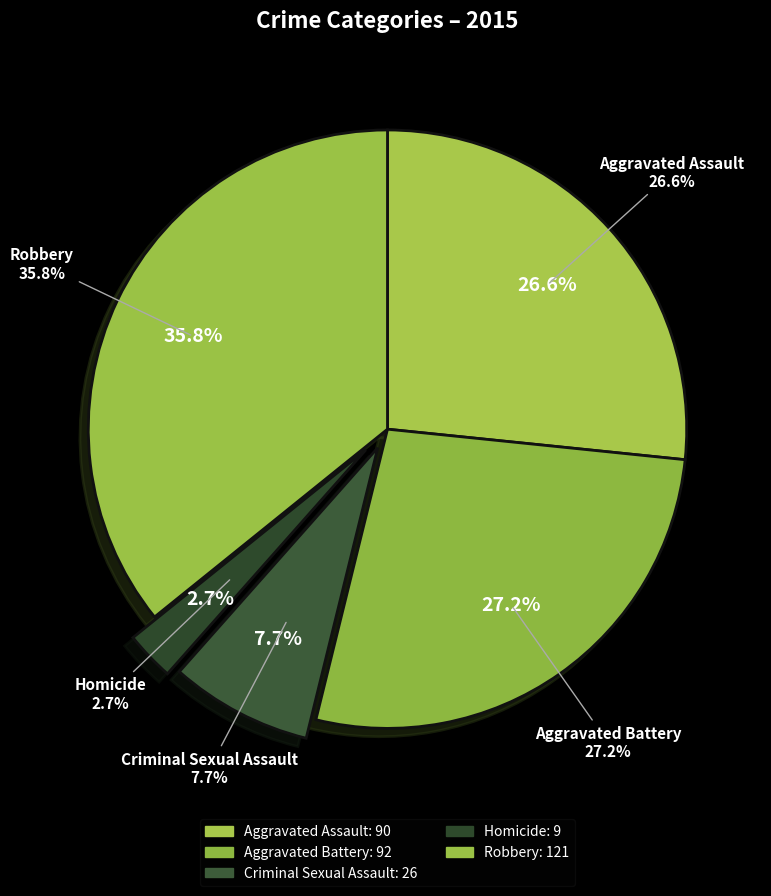

What is the change in value from Criminal Sexual Assault to Robbery?

+95